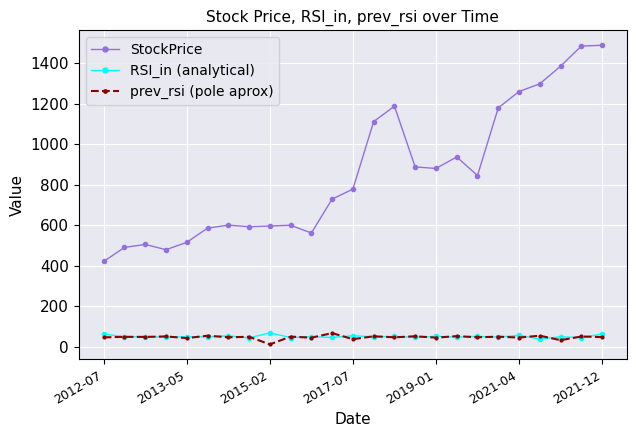

True or false: StockPrice and prev_rsi (pole aprox) intersect in this chart.

False